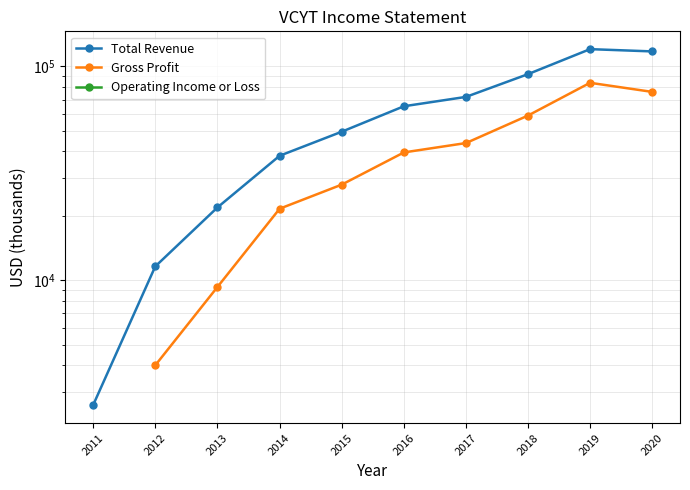

How many data points in Total Revenue are above 65100?

4